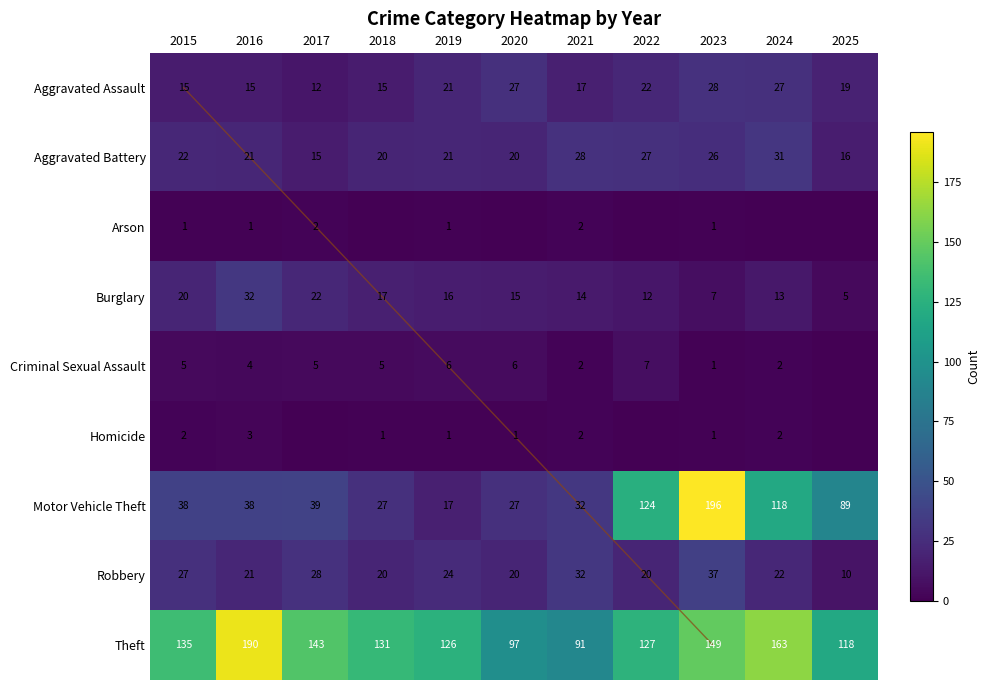

Rank the series at 2024 from lowest to highest value.

Arson, Criminal Sexual Assault, Homicide, Burglary, Robbery, Aggravated Assault, Aggravated Battery, Motor Vehicle Theft, Theft